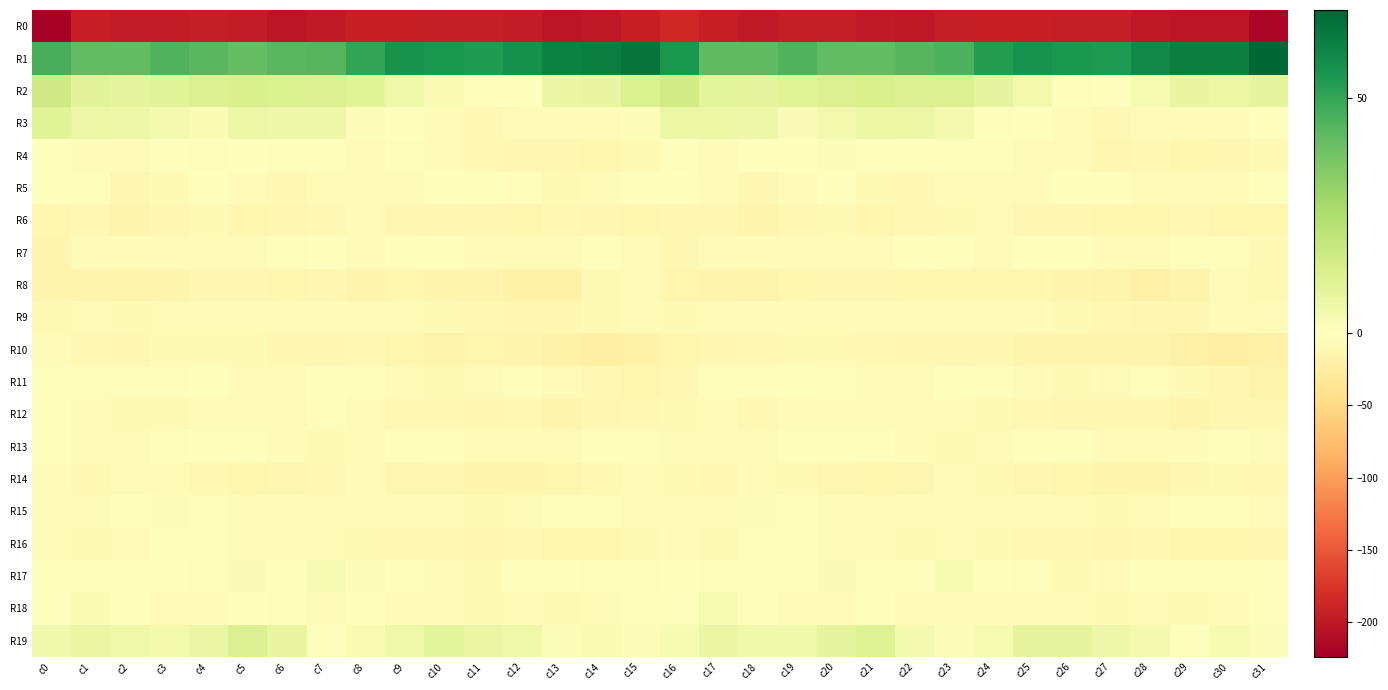

Reading left to right, extract all data points from this chart.

R0: c0=-224.2	c1=-194.1	c2=-197.5	c3=-196.7	c4=-195.5	c5=-196.9	c6=-201.5	c7=-198.2	c8=-193.6	c9=-193.4	c10=-194.5	c11=-194.5	c12=-197.5	c13=-202.4	c14=-200.9	c15=-193.1	c16=-186.6	c17=-193.6	c18=-198.2	c19=-196.0	c20=-195.6	c21=-198.6	c22=-201.2	c23=-195.4	c24=-193.2	c25=-193.7	c26=-194.9	c27=-194.7	c28=-200.1	c29=-201.9	c30=-201.6	c31=-218.0
R1: c0=46.4	c1=41.8	c2=41.5	c3=44.6	c4=43.0	c5=40.8	c6=43.3	c7=43.5	c8=49.9	c9=56.0	c10=54.8	c11=53.5	c12=56.4	c13=61.5	c14=62.1	c15=64.6	c16=54.8	c17=42.0	c18=42.2	c19=45.0	c20=41.4	c21=41.7	c22=43.5	c23=45.4	c24=53.0	c25=55.9	c26=54.2	c27=53.8	c28=58.8	c29=62.0	c30=62.0	c31=68.6
R2: c0=16.6	c1=9.9	c2=9.0	c3=9.7	c4=11.8	c5=13.0	c6=12.9	c7=12.1	c8=10.5	c9=5.7	c10=2.4	c11=-1.1	c12=0.5	c13=7.1	c14=7.6	c15=12.4	c16=15.1	c17=9.3	c18=9.0	c19=10.7	c20=12.1	c21=13.7	c22=11.8	c23=12.1	c24=8.6	c25=4.5	c26=0.8	c27=-1.4	c28=3.3	c29=7.9	c30=7.0	c31=8.9
R3: c0=10.5	c1=6.6	c2=6.2	c3=4.1	c4=2.5	c5=6.5	c6=6.4	c7=6.3	c8=1.4	c9=0.1	c10=-3.6	c11=-9.3	c12=-7.0	c13=-5.5	c14=-5.5	c15=1.5	c16=6.9	c17=6.5	c18=6.1	c19=2.1	c20=4.7	c21=6.5	c22=6.7	c23=4.3	c24=0.6	c25=-0.6	c26=-6.0	c27=-9.7	c28=-5.2	c29=-6.5	c30=-3.9	c31=0.2
R4: c0=-0.1	c1=-3.7	c2=-3.7	c3=0.4	c4=0.6	c5=0.1	c6=-2.8	c7=-2.3	c8=-3.8	c9=-3.1	c10=-5.0	c11=-9.6	c12=-10.9	c13=-11.1	c14=-12.4	c15=-7.2	c16=-3.2	c17=-4.5	c18=-1.4	c19=0.0	c20=1.2	c21=-1.3	c22=-2.9	c23=-3.0	c24=-3.2	c25=-4.1	c26=-6.3	c27=-10.7	c28=-10.2	c29=-12.6	c30=-11.4	c31=-7.5
R5: c0=-0.8	c1=-2.3	c2=-11.6	c3=-7.2	c4=-1.4	c5=-5.0	c6=-9.3	c7=-6.8	c8=-4.9	c9=-5.2	c10=-1.0	c11=0.7	c12=-3.0	c13=-7.1	c14=-5.3	c15=-1.6	c16=0.0	c17=-5.2	c18=-12.1	c19=-4.1	c20=-1.7	c21=-7.2	c22=-8.9	c23=-5.4	c24=-5.2	c25=-4.2	c26=0.2	c27=0.1	c28=-5.2	c29=-6.6	c30=-4.9	c31=0.6
R6: c0=-13.7	c1=-9.5	c2=-14.7	c3=-11.4	c4=-7.6	c5=-12.5	c6=-10.7	c7=-9.6	c8=-5.7	c9=-10.7	c10=-11.0	c11=-11.9	c12=-13.7	c13=-9.8	c14=-11.0	c15=-13.3	c16=-11.9	c17=-11.0	c18=-15.1	c19=-9.0	c20=-8.6	c21=-12.9	c22=-10.2	c23=-8.0	c24=-6.8	c25=-11.9	c26=-11.0	c27=-13.1	c28=-12.6	c29=-9.1	c30=-12.6	c31=-12.3
R7: c0=-14.2	c1=-6.9	c2=-4.1	c3=-5.7	c4=-4.6	c5=-6.3	c6=-2.3	c7=-1.5	c8=-3.5	c9=-2.9	c10=-0.1	c11=-4.5	c12=-6.0	c13=-3.9	c14=-1.8	c15=-7.0	c16=-11.4	c17=-4.7	c18=-5.4	c19=-4.7	c20=-5.3	c21=-5.3	c22=-1.3	c23=-2.5	c24=-4.2	c25=-0.7	c26=-1.3	c27=-6.2	c28=-5.0	c29=-3.3	c30=-2.0	c31=-7.2
R8: c0=-14.9	c1=-14.4	c2=-15.9	c3=-14.2	c4=-11.0	c5=-11.1	c6=-13.6	c7=-11.8	c8=-14.3	c9=-12.8	c10=-14.8	c11=-14.7	c12=-19.1	c13=-18.8	c14=-8.5	c15=-5.3	c16=-13.1	c17=-14.7	c18=-16.3	c19=-12.3	c20=-10.9	c21=-11.8	c22=-13.0	c23=-12.9	c24=-13.8	c25=-13.4	c26=-14.5	c27=-16.3	c28=-19.7	c29=-16.4	c30=-5.3	c31=-7.3
R9: c0=-8.4	c1=-5.8	c2=-7.1	c3=-6.1	c4=-5.1	c5=-5.1	c6=-4.0	c7=-5.4	c8=-6.8	c9=-5.9	c10=-8.3	c11=-8.9	c12=-11.5	c13=-11.2	c14=-8.3	c15=-6.7	c16=-7.5	c17=-6.5	c18=-7.0	c19=-5.4	c20=-5.3	c21=-4.6	c22=-3.9	c23=-6.5	c24=-5.9	c25=-6.5	c26=-8.4	c27=-10.1	c28=-11.4	c29=-11.2	c30=-6.5	c31=-5.8
R10: c0=-6.7	c1=-8.9	c2=-11.1	c3=-8.6	c4=-7.7	c5=-8.4	c6=-11.3	c7=-11.2	c8=-10.4	c9=-13.1	c10=-15.8	c11=-13.9	c12=-14.4	c13=-17.7	c14=-21.1	c15=-17.6	c16=-12.8	c17=-10.8	c18=-10.2	c19=-8.1	c20=-7.8	c21=-9.2	c22=-12.0	c23=-10.5	c24=-10.9	c25=-14.9	c26=-15.1	c27=-14.0	c28=-15.1	c29=-19.5	c30=-21.6	c31=-20.0
R11: c0=-1.1	c1=-1.8	c2=-2.6	c3=-1.9	c4=-1.2	c5=-5.1	c6=-5.3	c7=-0.3	c8=-2.6	c9=-3.9	c10=-7.1	c11=-6.8	c12=-2.6	c13=-6.5	c14=-10.3	c15=-13.5	c16=-10.1	c17=-2.5	c18=-3.1	c19=-1.4	c20=-2.6	c21=-5.8	c22=-3.6	c23=-0.6	c24=-3.4	c25=-4.5	c26=-8.2	c27=-4.8	c28=-2.9	c29=-8.4	c30=-12.2	c31=-15.9
R12: c0=-2.4	c1=-3.7	c2=-7.8	c3=-7.5	c4=-3.8	c5=-5.1	c6=-5.1	c7=-3.3	c8=-6.7	c9=-9.8	c10=-10.3	c11=-11.3	c12=-10.5	c13=-14.6	c14=-12.2	c15=-9.2	c16=-8.3	c17=-5.4	c18=-9.5	c19=-5.3	c20=-4.5	c21=-4.8	c22=-5.0	c23=-4.0	c24=-8.1	c25=-10.3	c26=-10.5	c27=-11.2	c28=-11.3	c29=-15.2	c30=-11.2	c31=-12.0
R13: c0=-2.7	c1=-4.5	c2=-5.6	c3=-3.2	c4=-1.7	c5=-1.6	c6=-5.2	c7=-8.7	c8=-6.7	c9=-2.0	c10=0.1	c11=-4.9	c12=-5.3	c13=-5.1	c14=-2.5	c15=-2.3	c16=-4.7	c17=-5.7	c18=-5.2	c19=-2.7	c20=-1.2	c21=-2.5	c22=-6.9	c23=-8.7	c24=-4.9	c25=-0.1	c26=-1.5	c27=-5.8	c28=-5.1	c29=-4.8	c30=-1.7	c31=-4.3
R14: c0=-6.7	c1=-9.3	c2=-6.9	c3=-5.1	c4=-9.9	c5=-12.9	c6=-11.0	c7=-9.1	c8=-6.4	c9=-10.5	c10=-11.2	c11=-15.4	c12=-14.6	c13=-13.1	c14=-9.8	c15=-5.4	c16=-7.2	c17=-9.5	c18=-5.2	c19=-7.2	c20=-11.1	c21=-12.8	c22=-10.7	c23=-7.0	c24=-8.2	c25=-10.7	c26=-13.1	c27=-15.4	c28=-14.5	c29=-12.0	c30=-8.6	c31=-9.0
R15: c0=-6.2	c1=-7.0	c2=-0.9	c3=1.4	c4=-3.0	c5=-5.9	c6=-3.9	c7=-5.8	c8=-5.7	c9=-4.4	c10=-5.1	c11=-8.1	c12=-5.5	c13=-3.1	c14=-2.2	c15=-3.7	c16=-5.3	c17=-5.4	c18=1.3	c19=-0.2	c20=-4.5	c21=-5.4	c22=-4.7	c23=-5.6	c24=-5.4	c25=-4.2	c26=-6.5	c27=-8.0	c28=-4.5	c29=-2.4	c30=-2.8	c31=-4.7
R16: c0=-5.5	c1=-8.6	c2=-6.5	c3=0.6	c4=-3.4	c5=-4.0	c6=-6.4	c7=-6.1	c8=-8.2	c9=-9.4	c10=-8.9	c11=-11.7	c12=-9.2	c13=-12.7	c14=-13.3	c15=-8.6	c16=-6.3	c17=-8.7	c18=-3.4	c19=-0.2	c20=-4.2	c21=-4.5	c22=-7.0	c23=-6.7	c24=-8.5	c25=-9.7	c26=-9.5	c27=-11.6	c28=-9.4	c29=-14.0	c30=-12.9	c31=-10.9
R17: c0=-0.7	c1=1.0	c2=-1.3	c3=-1.0	c4=1.0	c5=1.7	c6=-0.7	c7=3.4	c8=1.5	c9=-1.5	c10=-5.7	c11=-7.2	c12=-0.5	c13=-0.8	c14=-2.3	c15=-1.9	c16=0.1	c17=0.8	c18=-1.9	c19=-0.7	c20=1.9	c21=0.6	c22=0.4	c23=3.2	c24=0.4	c25=-2.7	c26=-7.3	c27=-4.9	c28=0.5	c29=-1.9	c30=-2.4	c31=-2.6
R18: c0=-1.4	c1=2.4	c2=0.4	c3=-4.2	c4=-5.4	c5=-0.3	c6=-2.2	c7=-5.5	c8=-2.3	c9=-5.6	c10=-5.0	c11=-8.7	c12=-6.2	c13=-7.9	c14=-5.6	c15=-0.9	c16=-0.7	c17=2.8	c18=-2.0	c19=-5.2	c20=-4.1	c21=0.8	c22=-5.2	c23=-3.7	c24=-3.8	c25=-4.6	c26=-6.7	c27=-8.4	c28=-6.5	c29=-7.7	c30=-3.9	c31=-2.1
R19: c0=4.9	c1=7.3	c2=5.8	c3=4.6	c4=7.1	c5=11.8	c6=7.7	c7=0.9	c8=2.2	c9=5.8	c10=9.5	c11=7.2	c12=5.7	c13=1.2	c14=2.3	c15=1.6	c16=3.1	c17=7.1	c18=5.0	c19=5.0	c20=9.1	c21=11.7	c22=4.1	c23=1.2	c24=2.7	c25=8.7	c26=8.8	c27=6.3	c28=4.1	c29=0.9	c30=2.8	c31=1.4